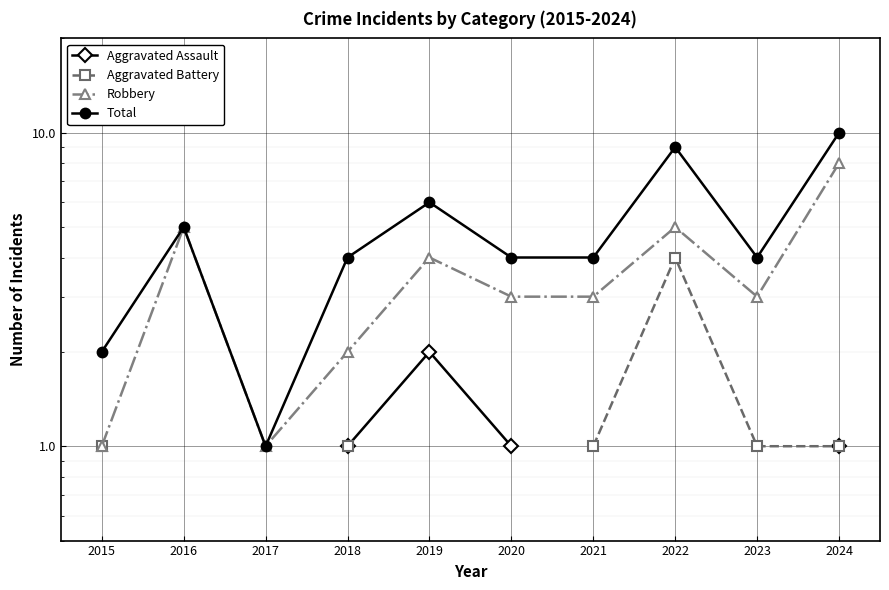

Count the Total values in the range 4 to 6.

6